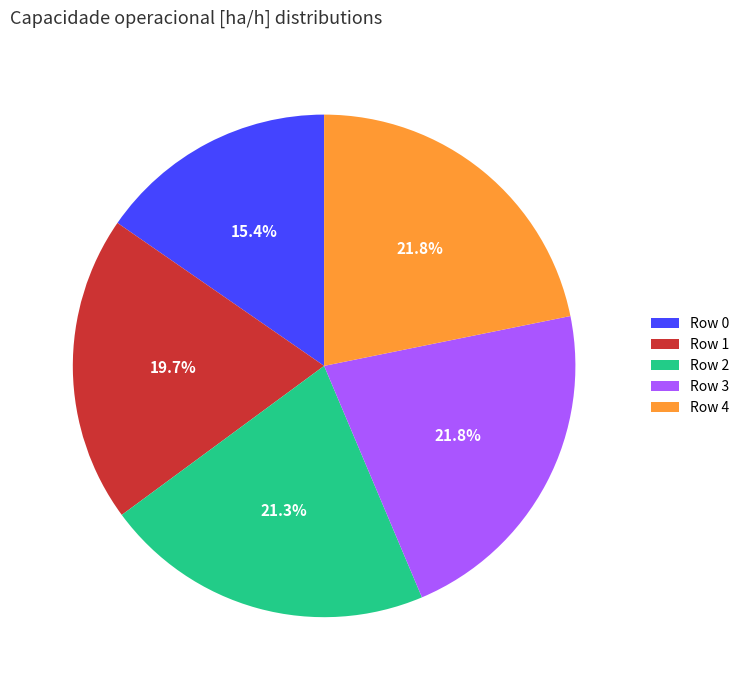

Which category has the smallest portion of the pie?

Row 0